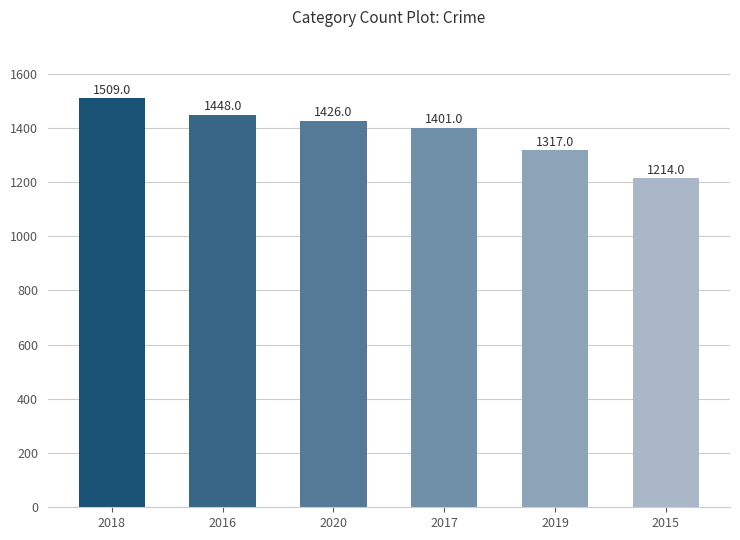

What position from the left is 2020?

3